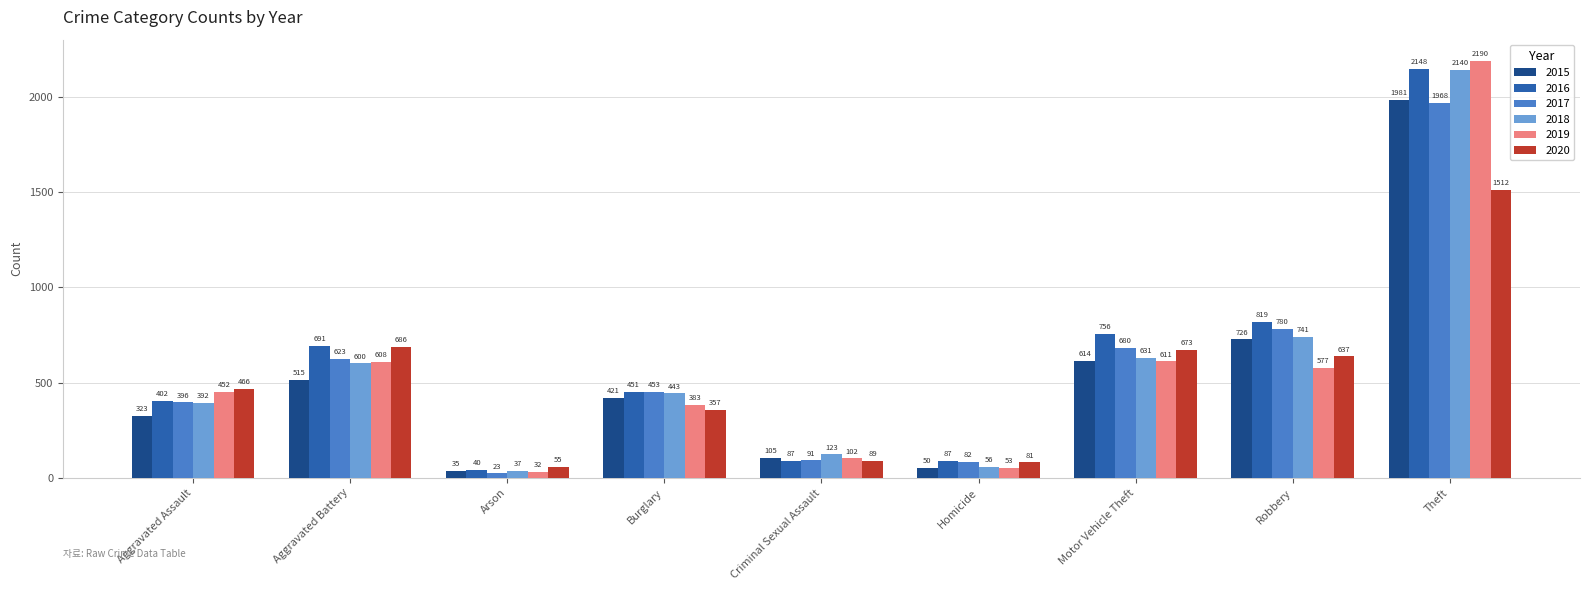

What is the difference between the maximum and minimum values in the 2020 series?

1457